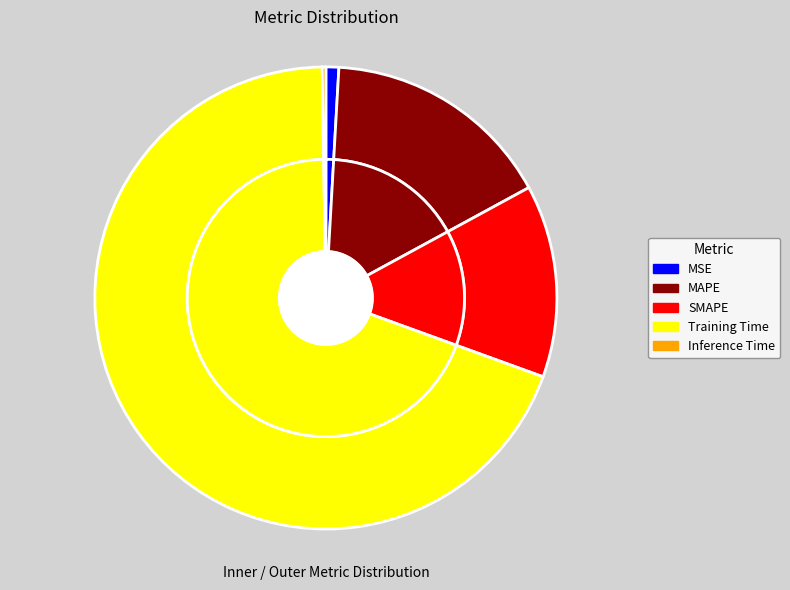

Rank the categories by value from lowest to highest.

Inference Time, MSE, SMAPE, MAPE, Training Time